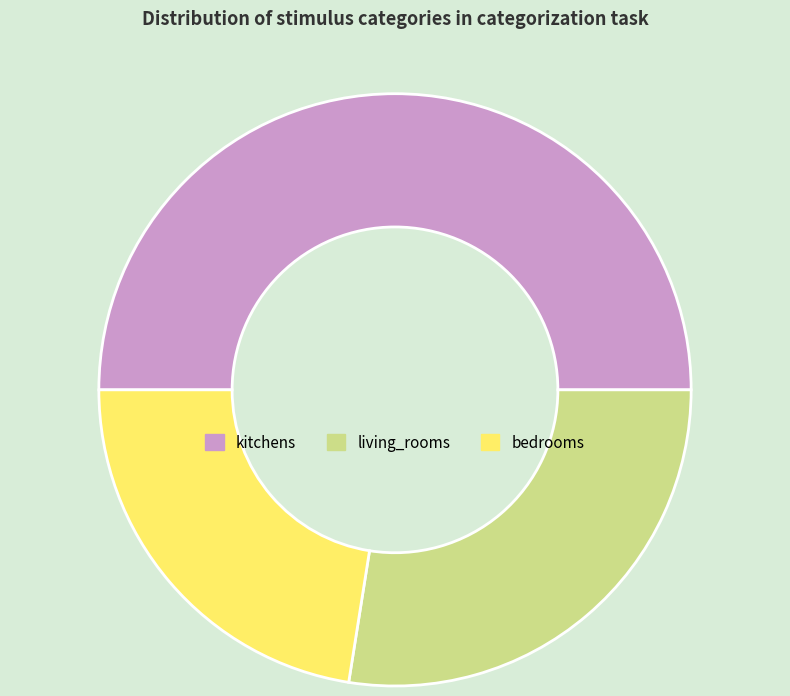

Is the sum of kitchens and bedrooms greater than half?

Yes